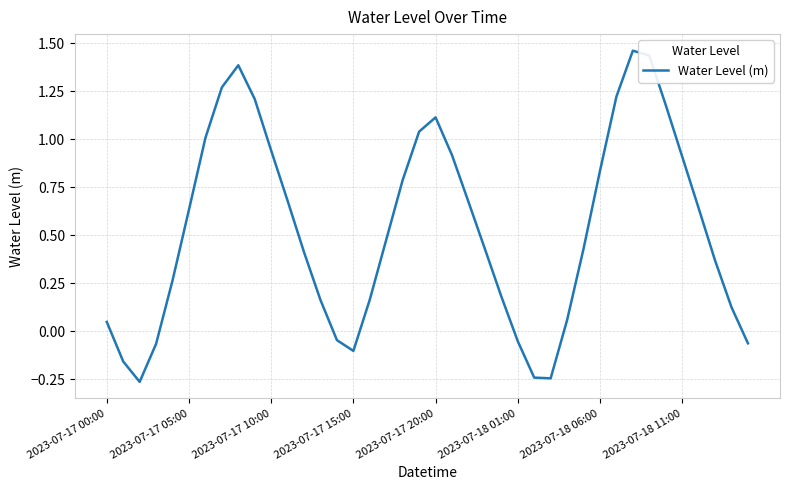

What is the difference between the maximum and minimum values?

1.7